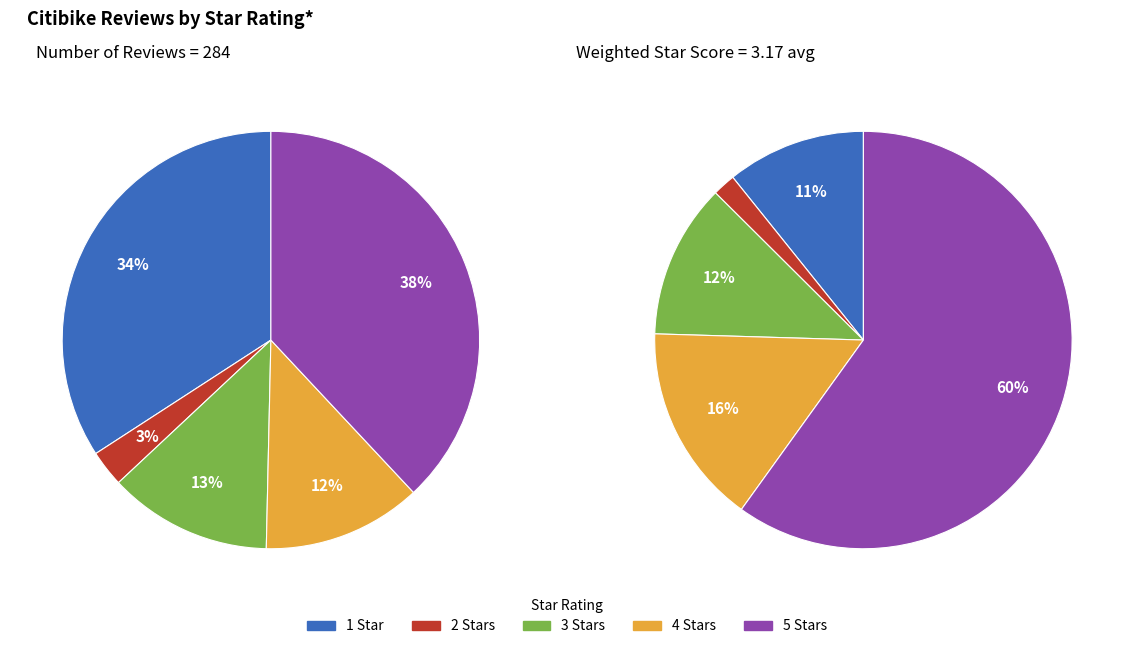

Does 1 Star represent more than half of the total?

No